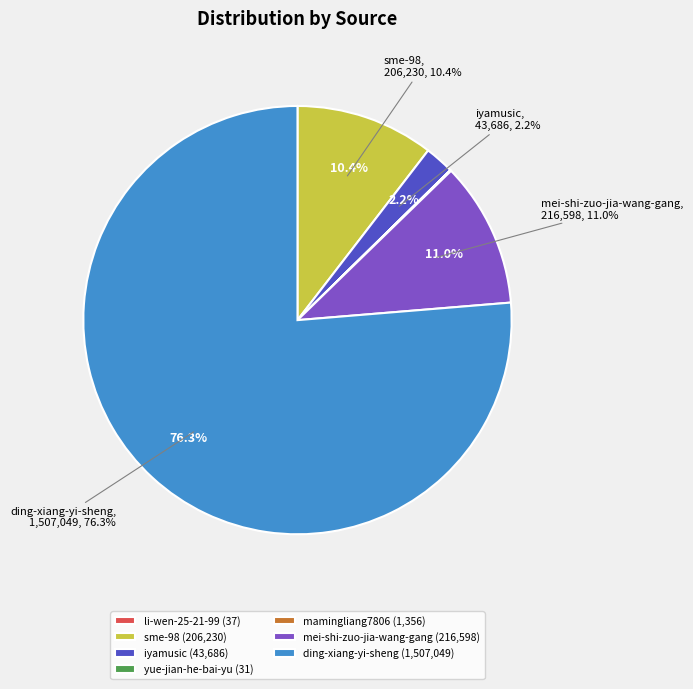

Rank the categories by value from highest to lowest.

ding-xiang-yi-sheng, mei-shi-zuo-jia-wang-gang, sme-98, iyamusic, mamingliang7806, li-wen-25-21-99, yue-jian-he-bai-yu